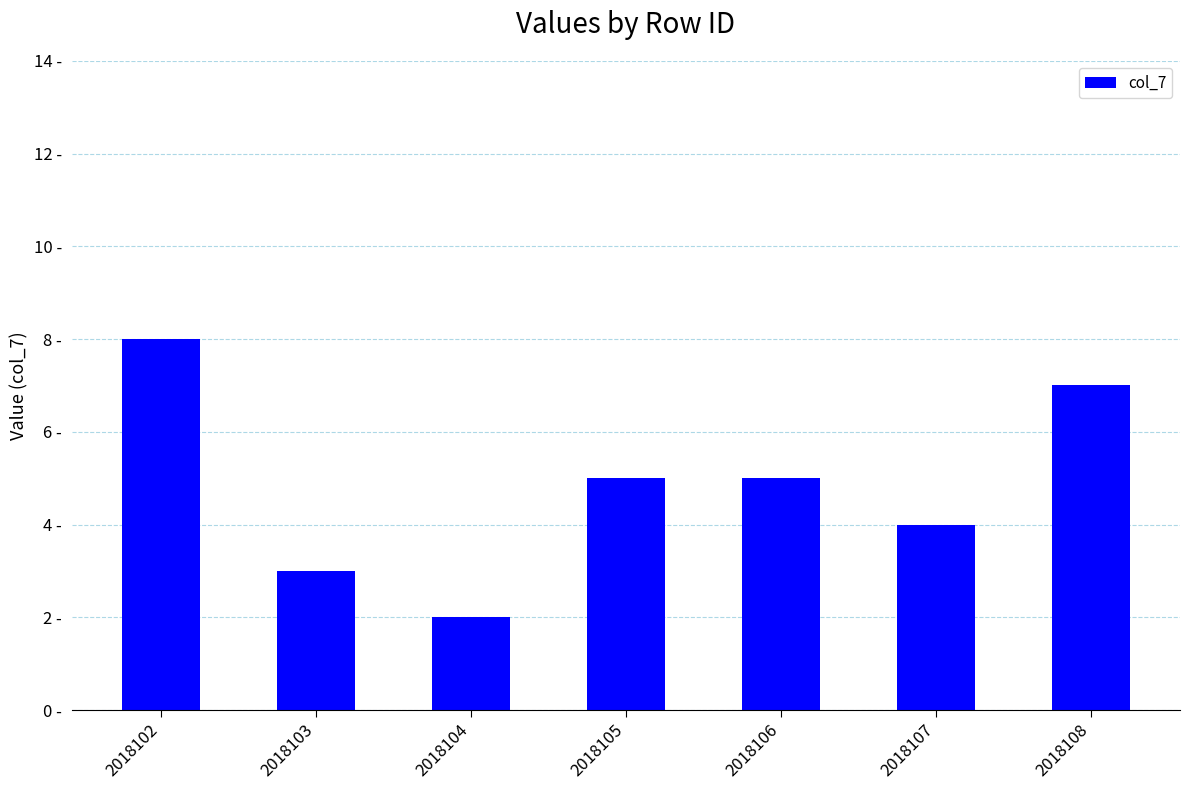

Approximately how many times larger is the value at 2018102 compared to 2018107?

2.0